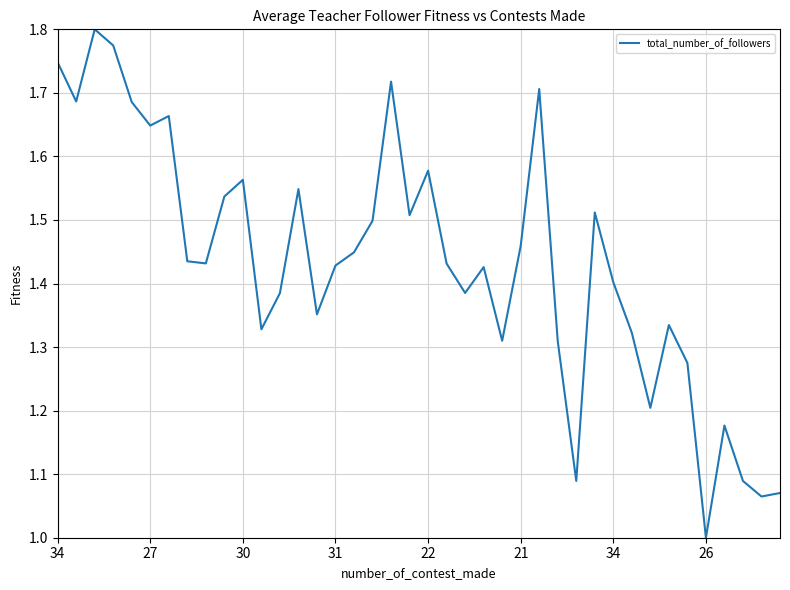

What is the minimum value shown in the chart?

1.0